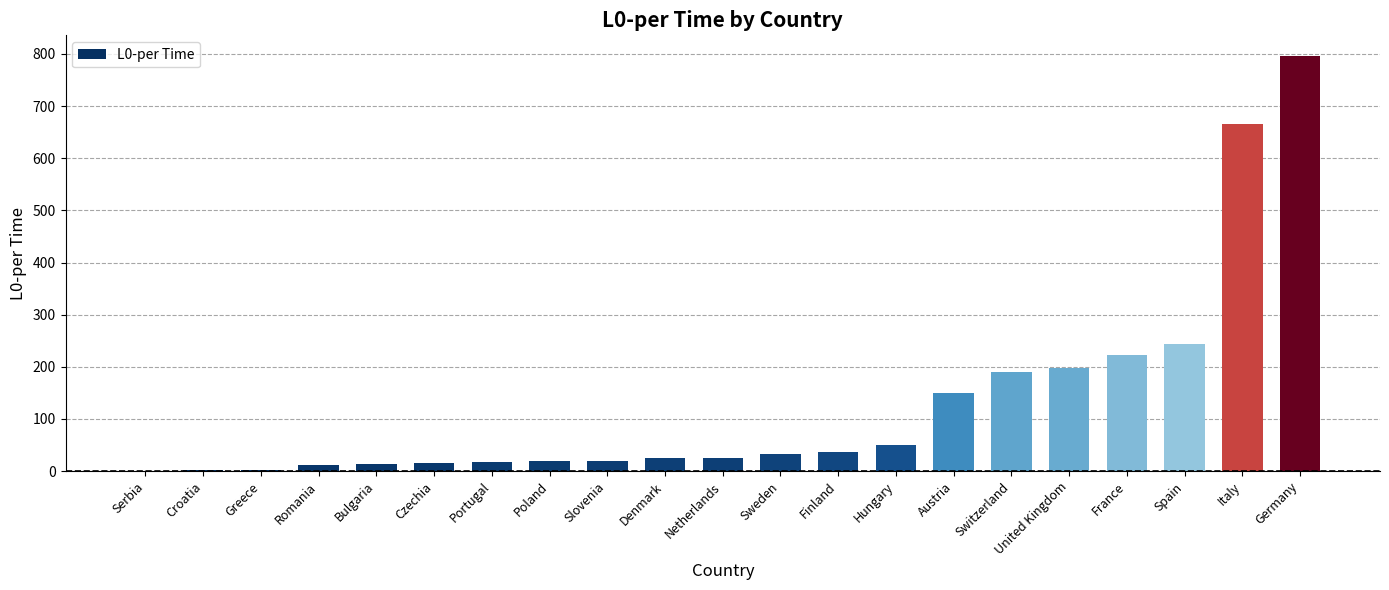

Which label corresponds to the largest value in the chart?

Germany